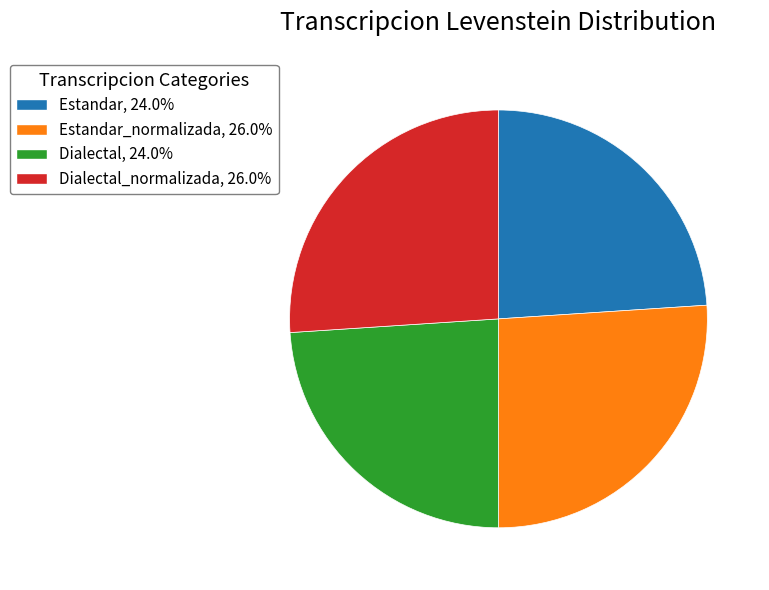

Is there any slice that represents more than half of the pie?

No